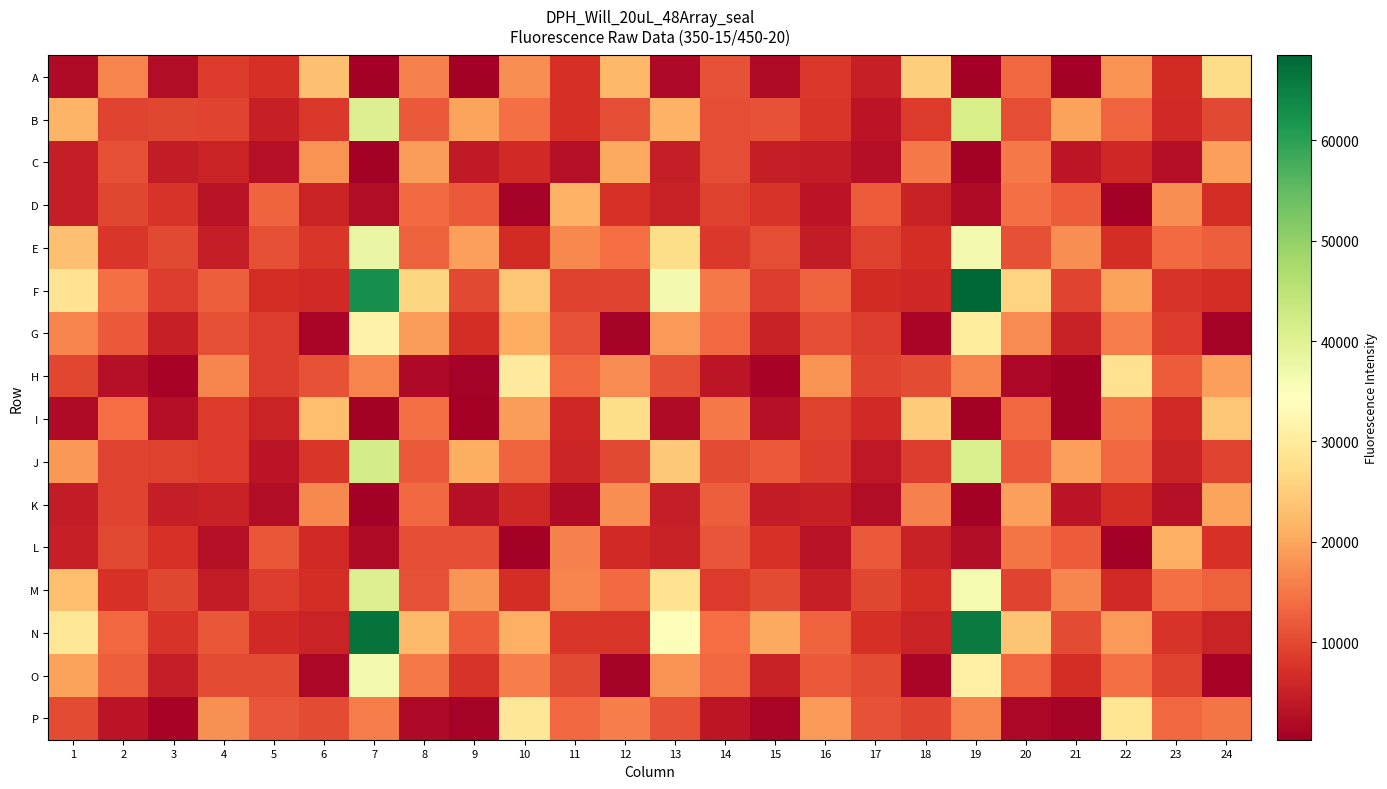

At which category does the chart reach its peak across all series?

19